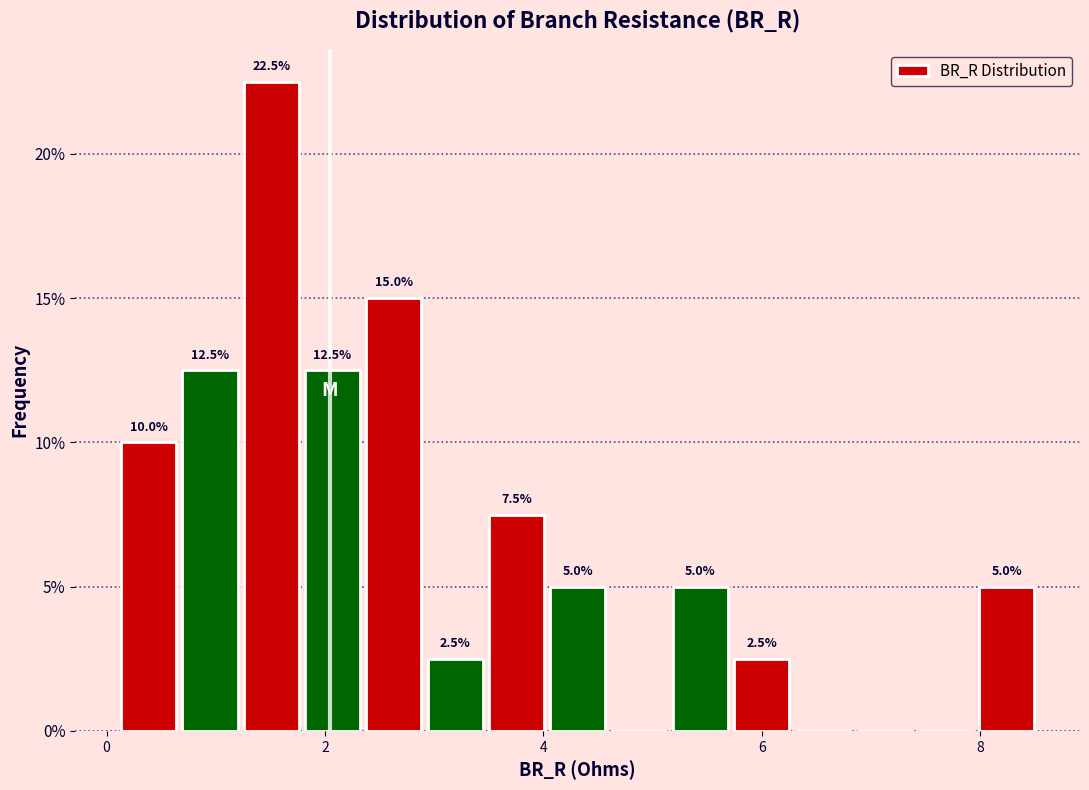

Around what value on the x-axis is the tallest bar? Give the approximate position of its centre, as read against the axis.

1.6